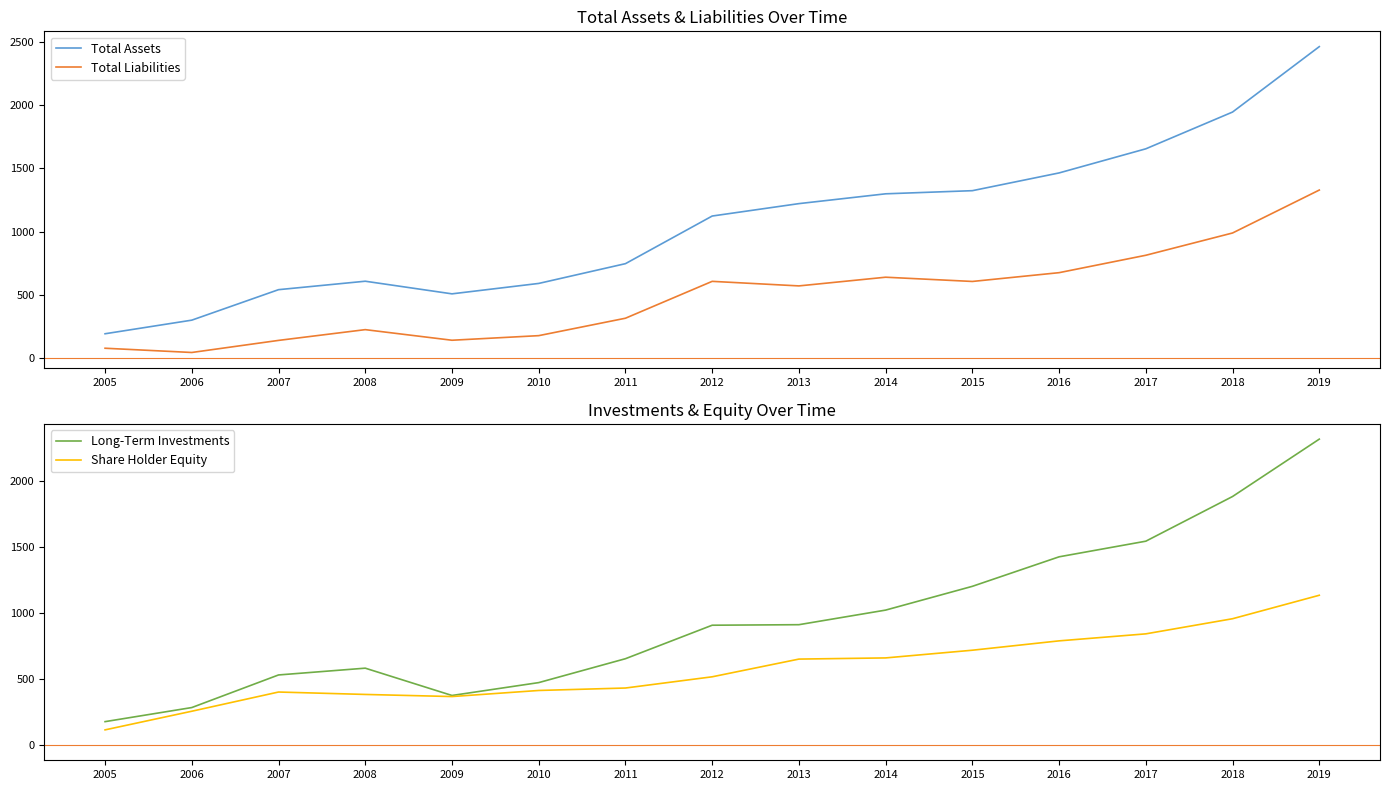

What is the maximum value for Long-Term Investments?

2314.5